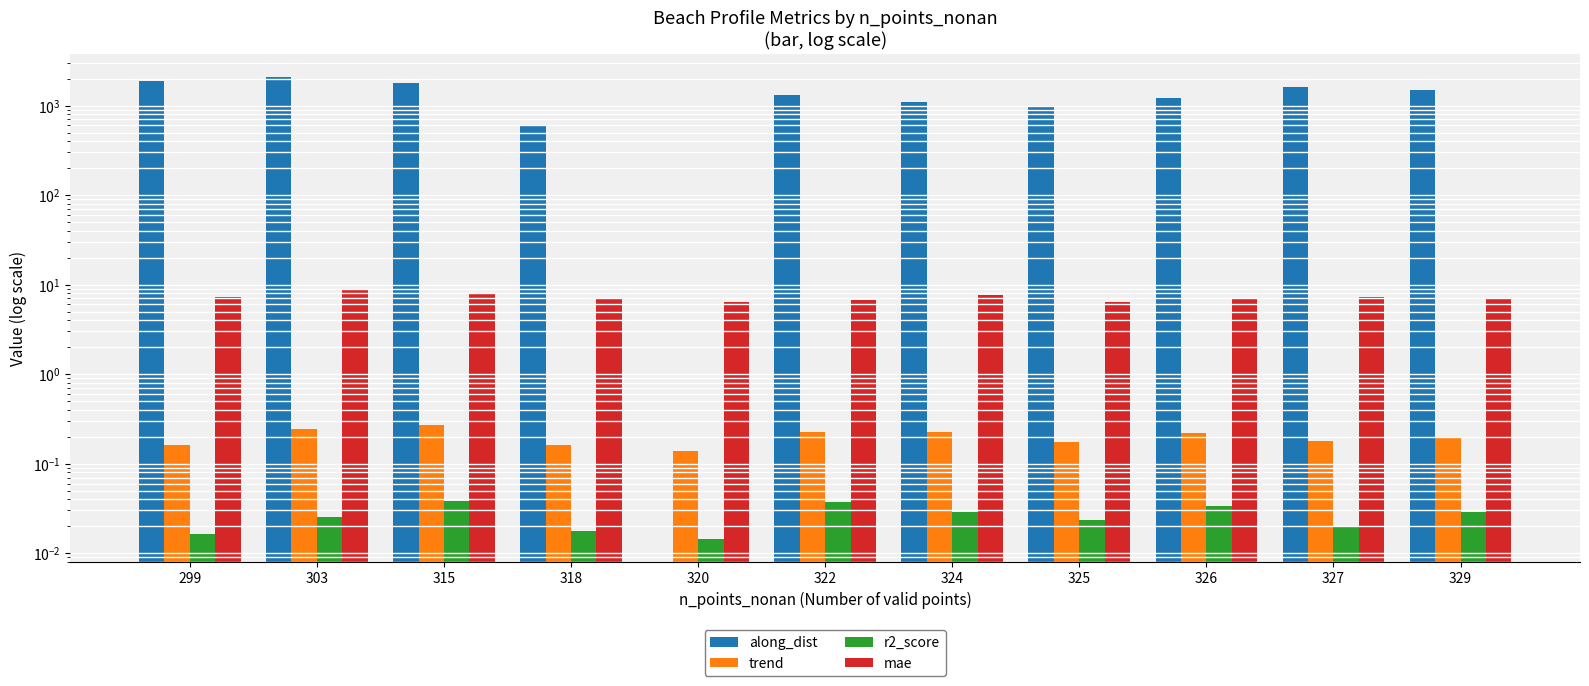

What is the spread (max minus min) of values at 318?

600.0